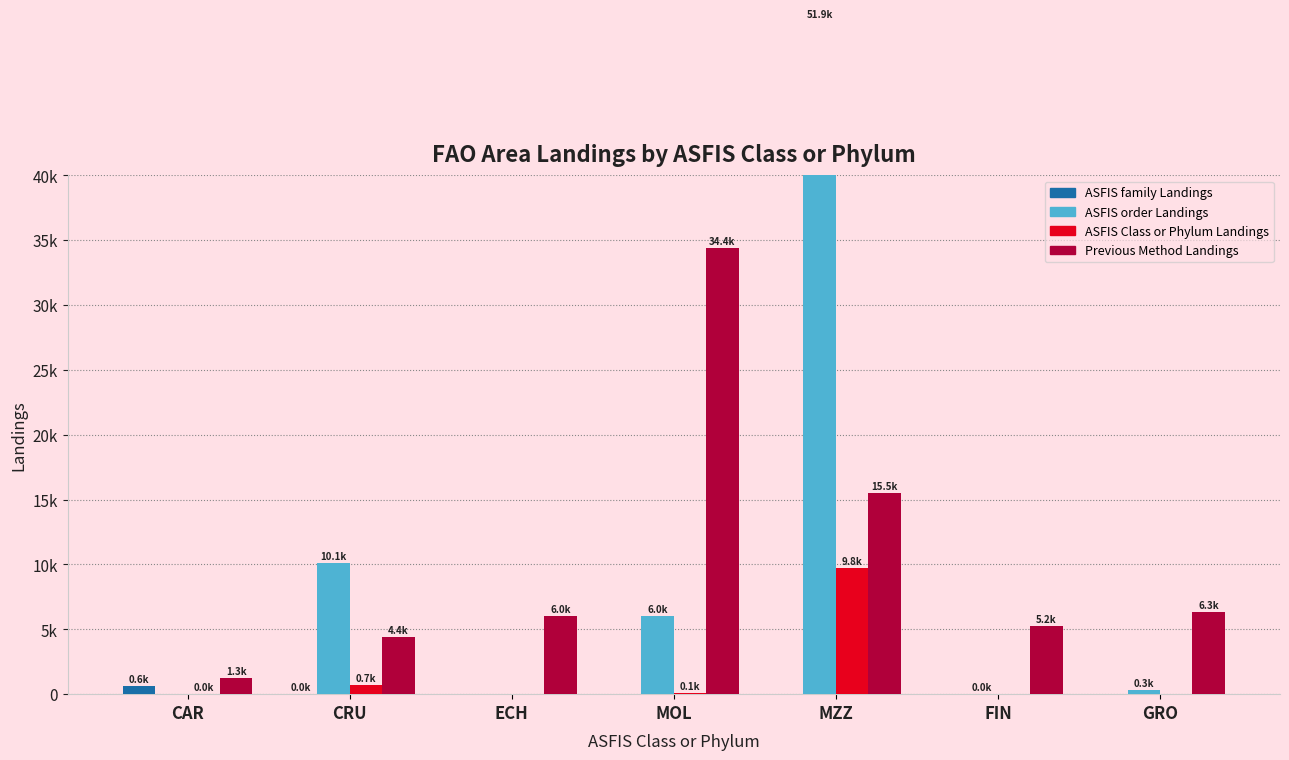

What is the greatest value displayed?

51883.3